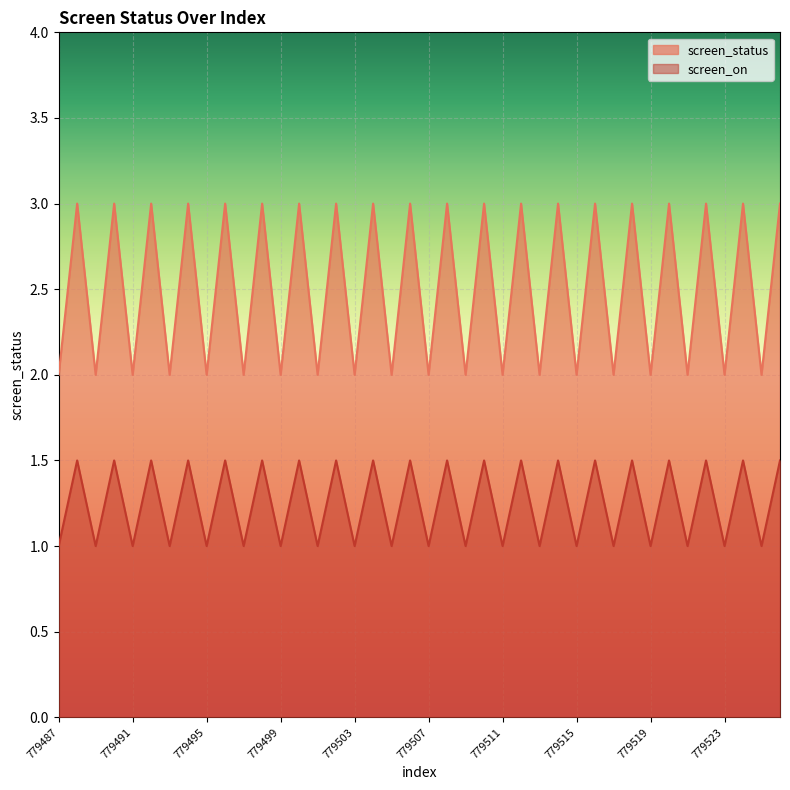

Is it true that screen_status equals 0.7 at 779519?

False